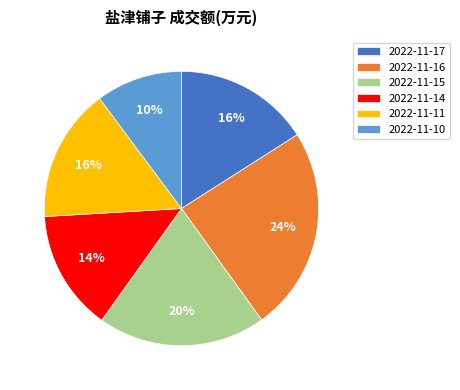

Is there a majority slice in this chart?

No